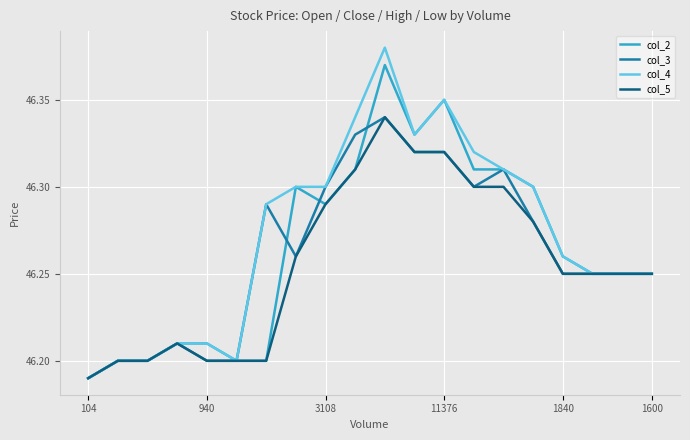

Which series has the largest range (max minus min)?

col_4